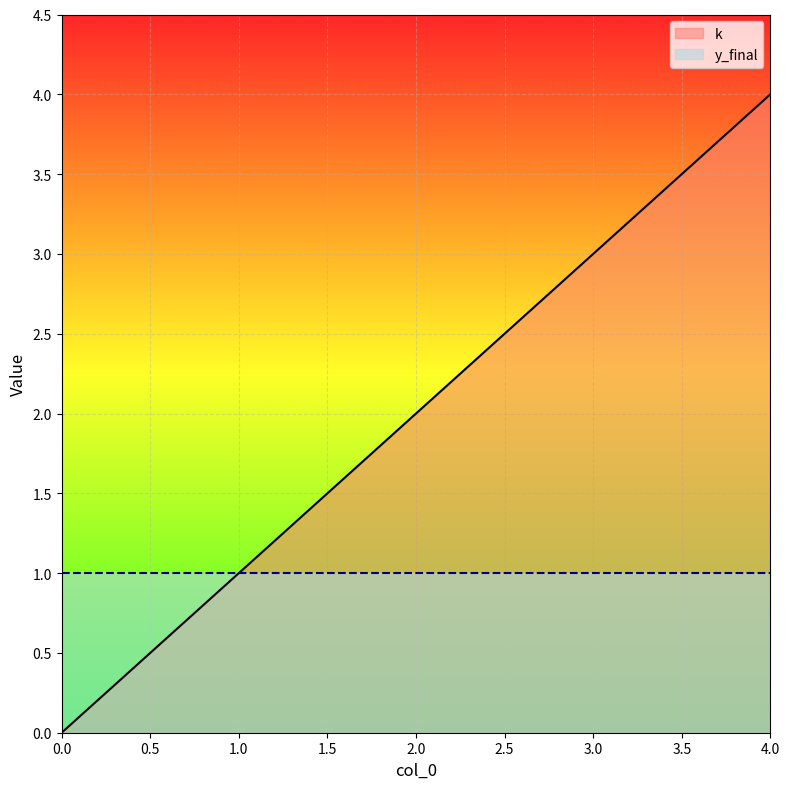

How many lines are shown in the chart?

2